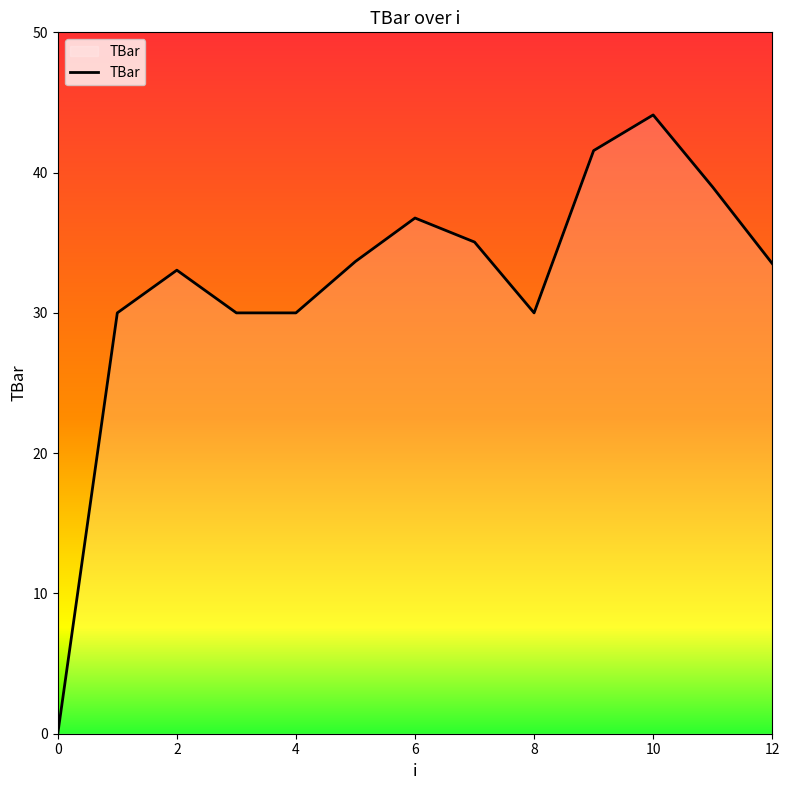

How many categories are shown in the chart?

13